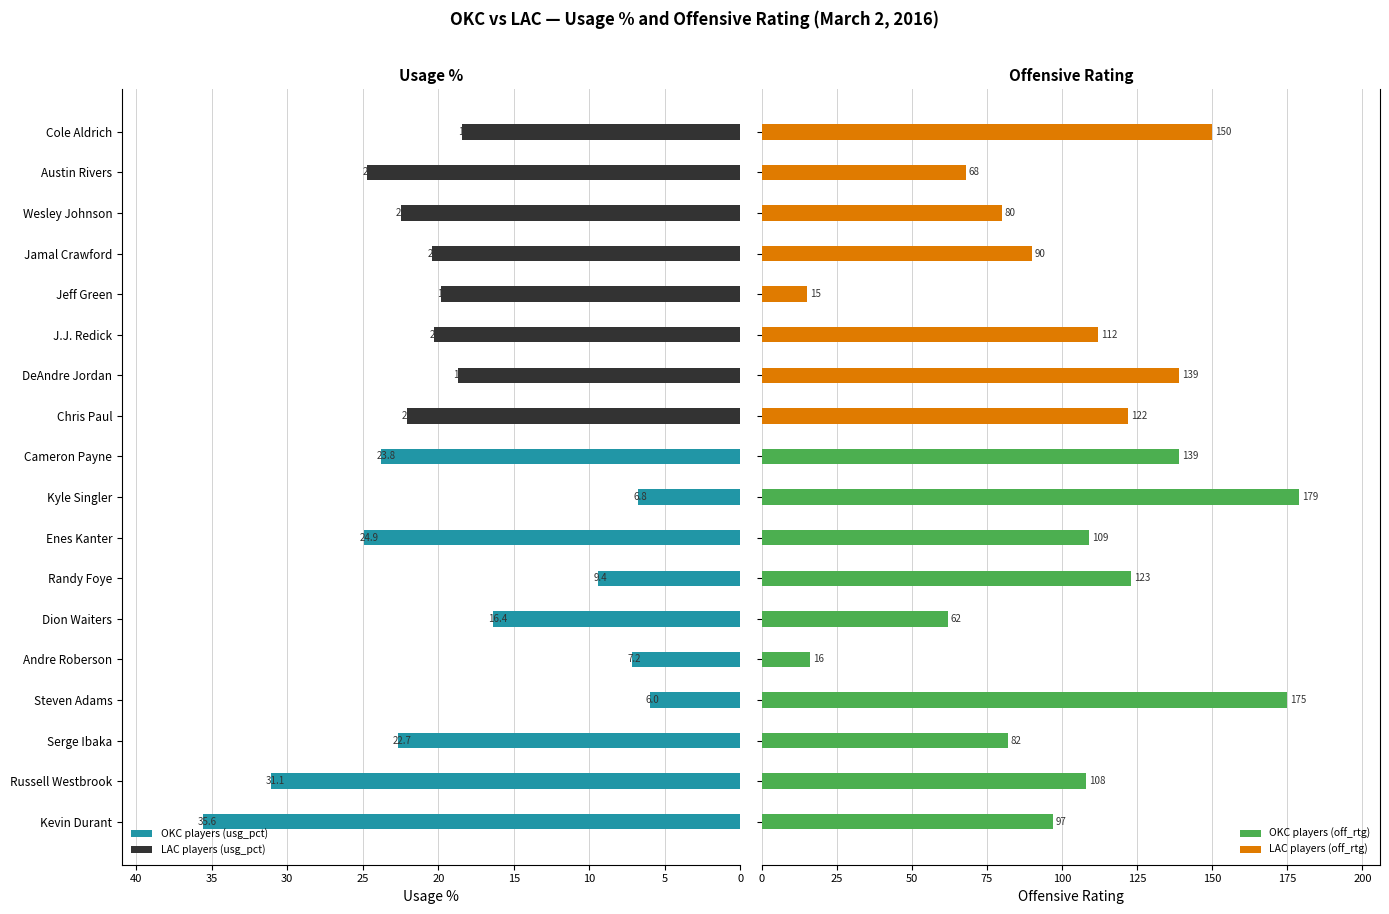

What is the difference between the maximum and minimum values in the off_rtg series?

164.0